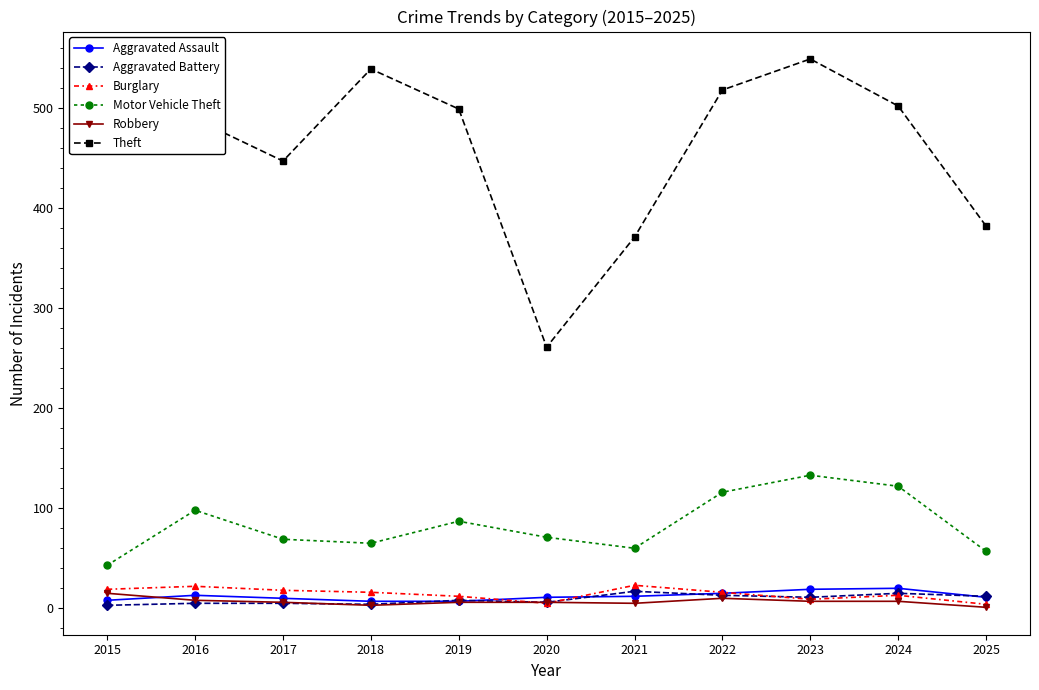

How many distinct data groups are displayed?

6